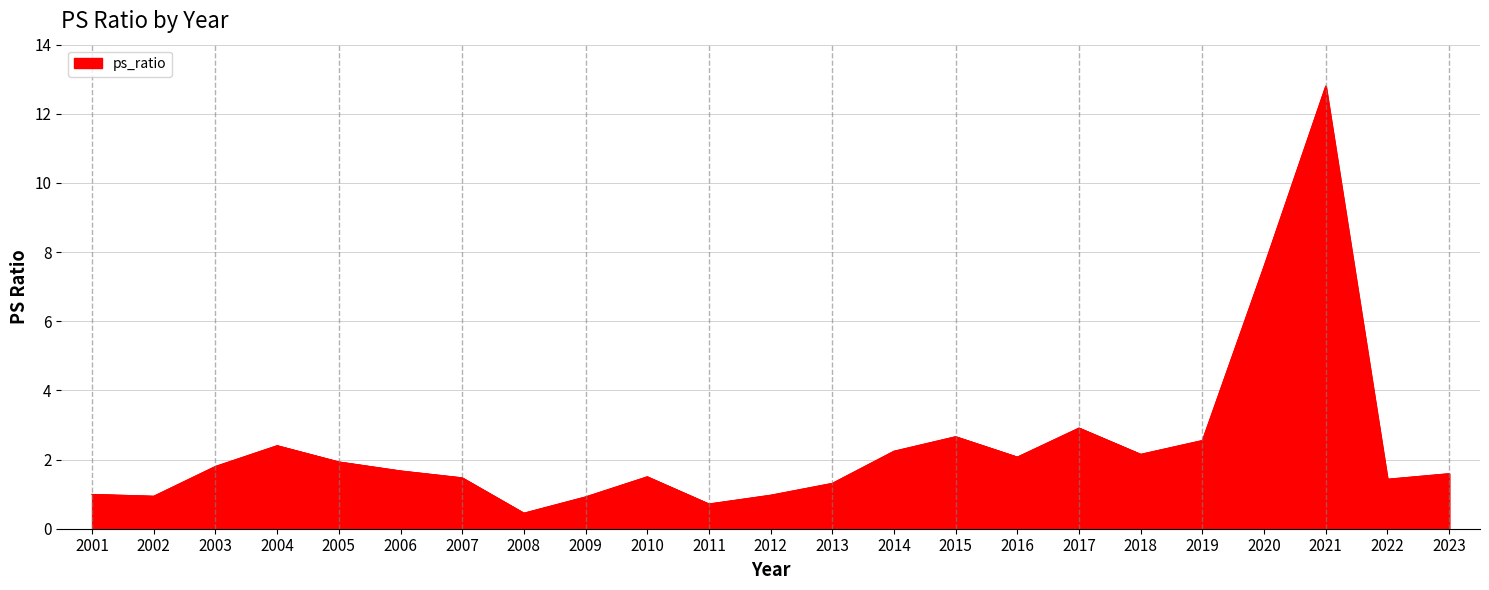

Rank the categories by value from highest to lowest.

2021, 2020, 2017, 2015, 2019, 2004, 2014, 2018, 2016, 2005, 2003, 2006, 2023, 2010, 2007, 2022, 2013, 2001, 2012, 2002, 2009, 2011, 2008